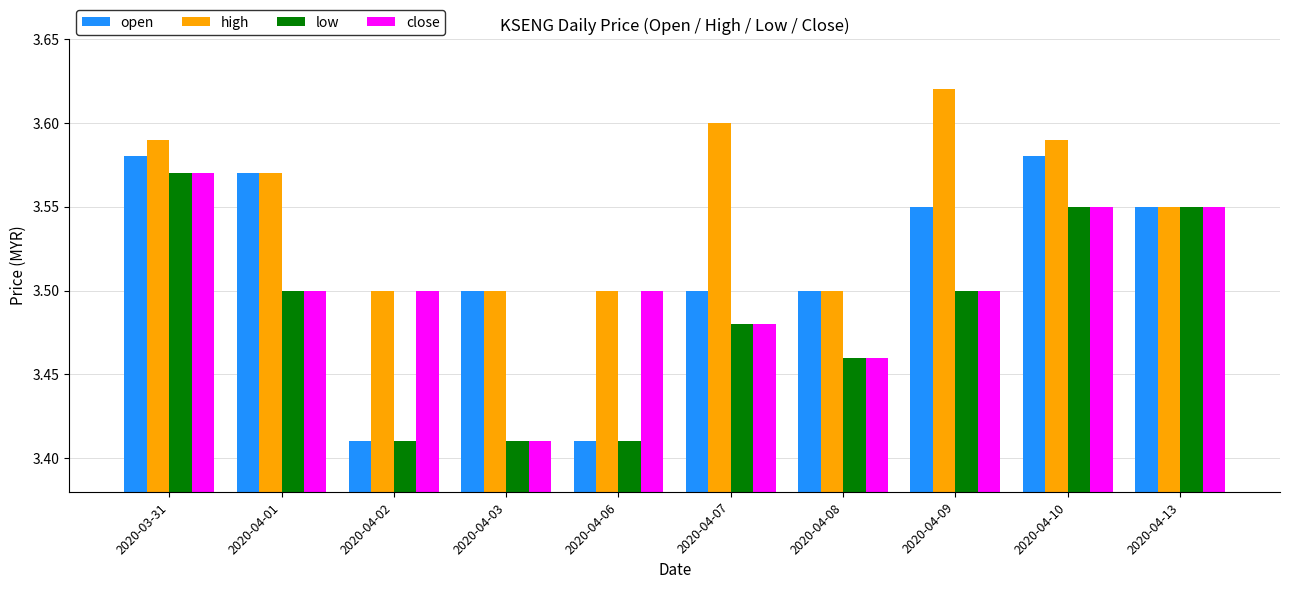

True or false: open has a value of 4.9 at 2020-04-09.

False